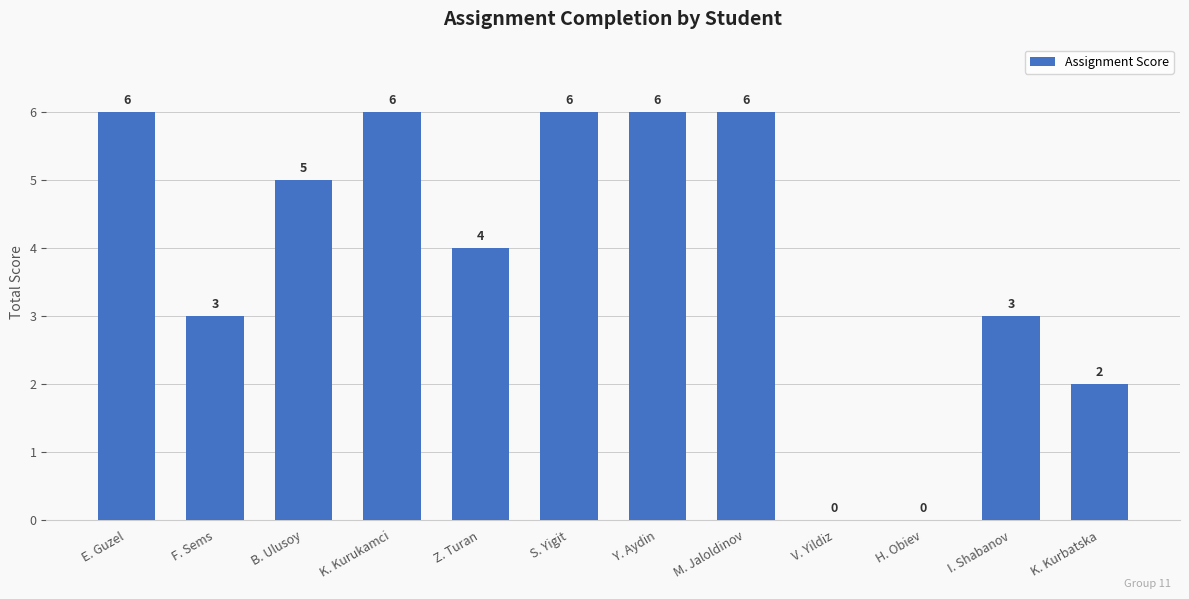

Does the chart contain stacked bars?

No